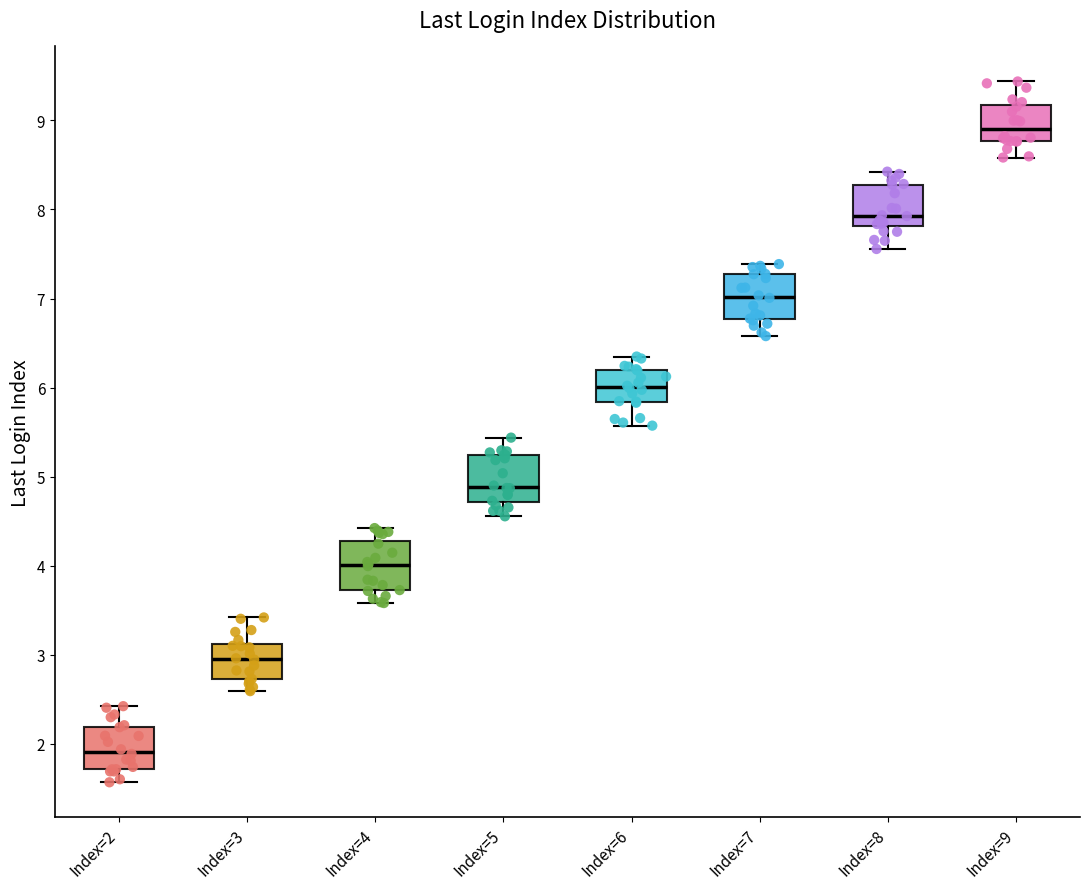

Which box has the highest median line?

Index=9